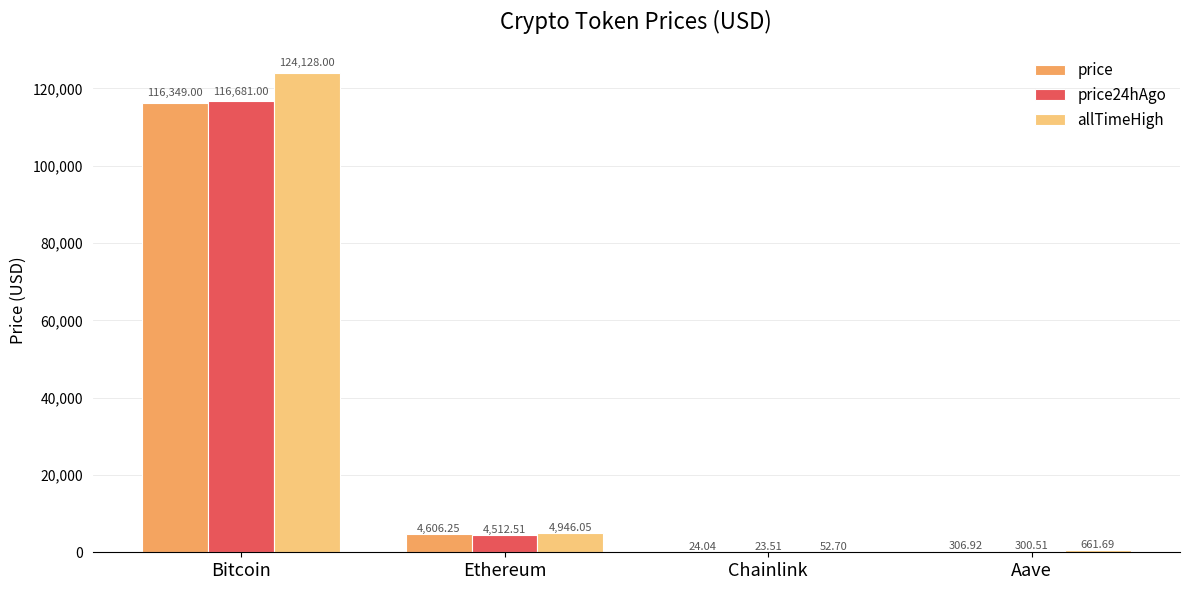

How many series are shown in this chart?

3